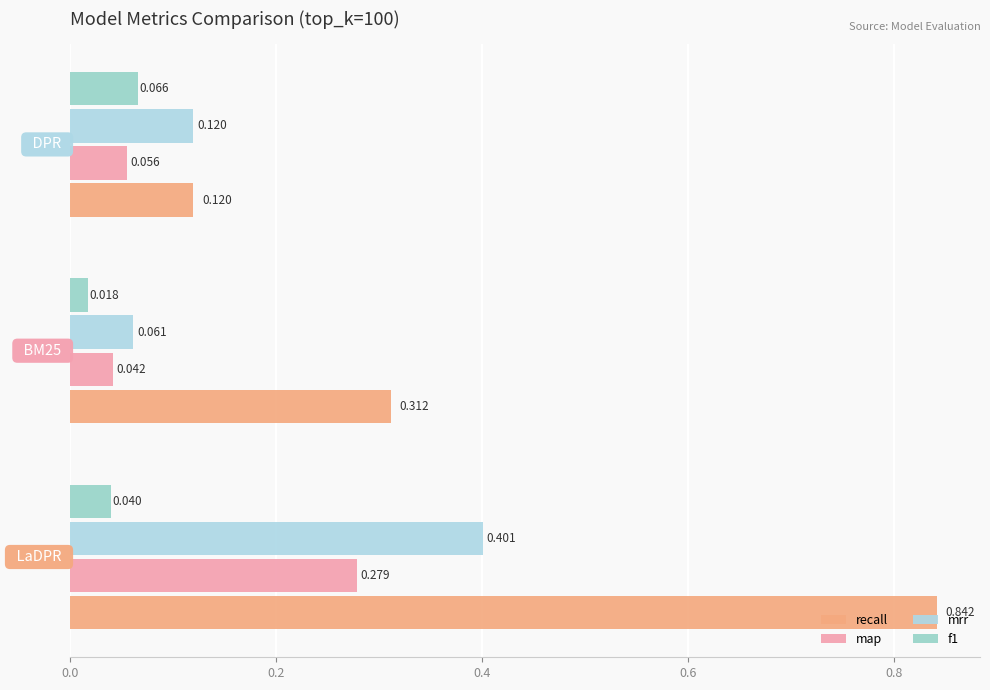

Which series has the largest total across all categories?

recall